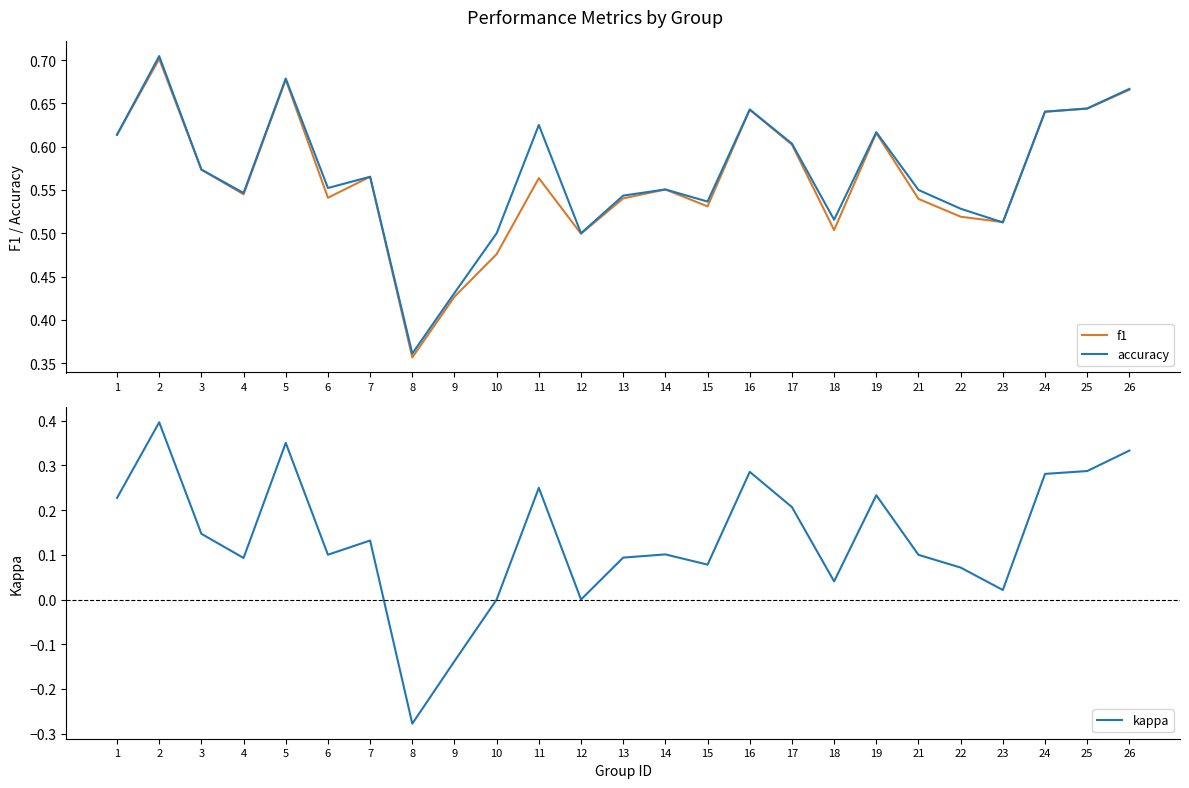

Reading right to left, transcribe all the data shown in this chart.

f1: 26=0.7	25=0.6	24=0.6	23=0.5	22=0.5	21=0.5	19=0.6	18=0.5	17=0.6	16=0.6	15=0.5	14=0.6	13=0.5	12=0.5	11=0.6	10=0.5	9=0.4	8=0.4	7=0.6	6=0.5	5=0.7	4=0.5	3=0.6	2=0.7	1=0.6
accuracy: 26=0.7	25=0.6	24=0.6	23=0.5	22=0.5	21=0.6	19=0.6	18=0.5	17=0.6	16=0.6	15=0.5	14=0.6	13=0.5	12=0.5	11=0.6	10=0.5	9=0.4	8=0.4	7=0.6	6=0.6	5=0.7	4=0.5	3=0.6	2=0.7	1=0.6
kappa: 26=0.3	25=0.3	24=0.3	23=0.0	22=0.1	21=0.1	19=0.2	18=0.0	17=0.2	16=0.3	15=0.1	14=0.1	13=0.1	12=0.0	11=0.2	10=0.0	9=-0.1	8=-0.3	7=0.1	6=0.1	5=0.4	4=0.1	3=0.1	2=0.4	1=0.2